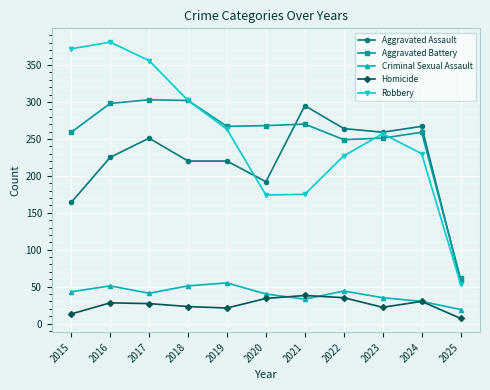

At how many categories does at least one series exceed 204?

10